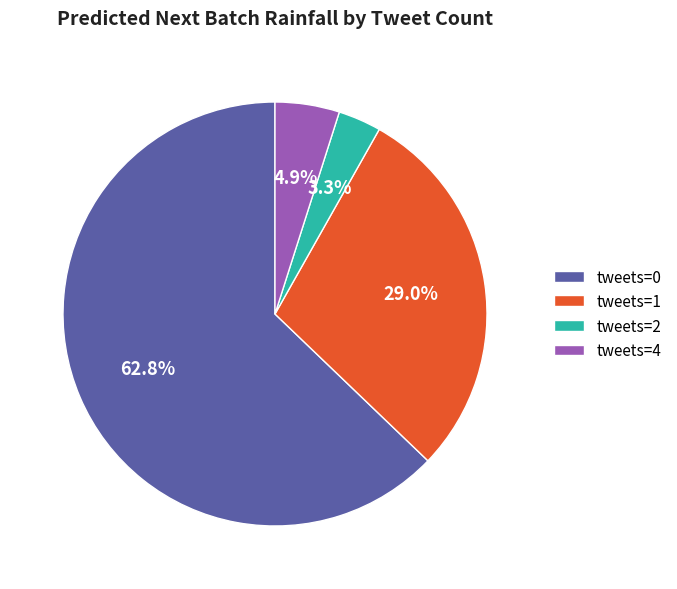

Rank the categories by value from highest to lowest.

tweets=0, tweets=1, tweets=4, tweets=2